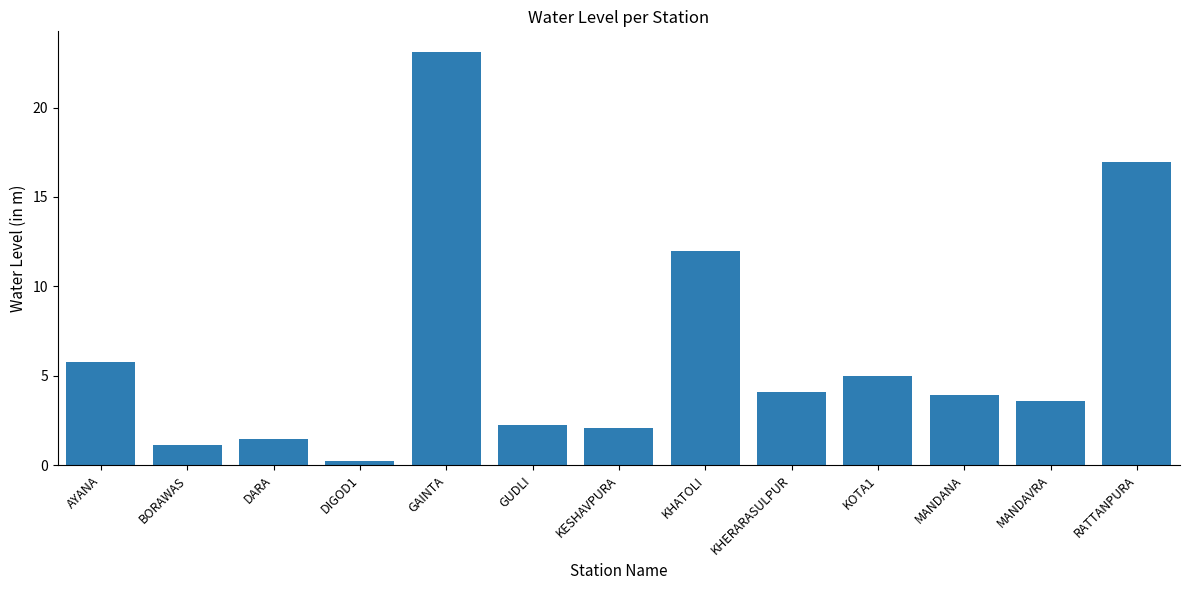

What is the change in value from GAINTA to KOTA1?

-18.1